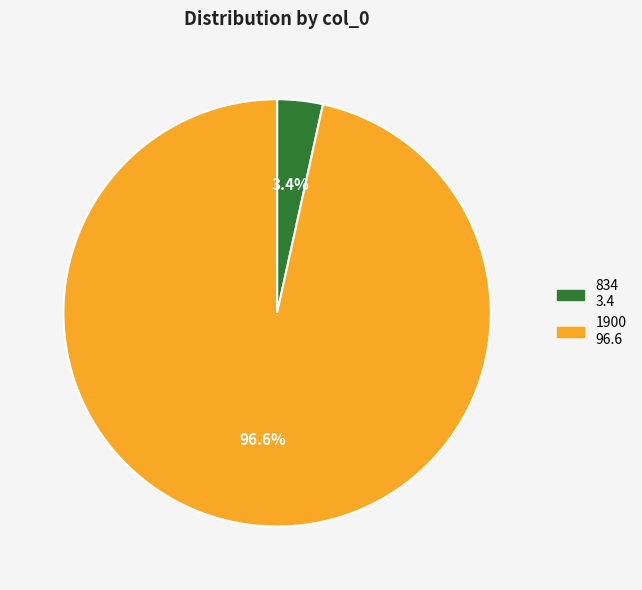

To the nearest percent, what is the difference between the 1900 and 834 slice percentages?

93%